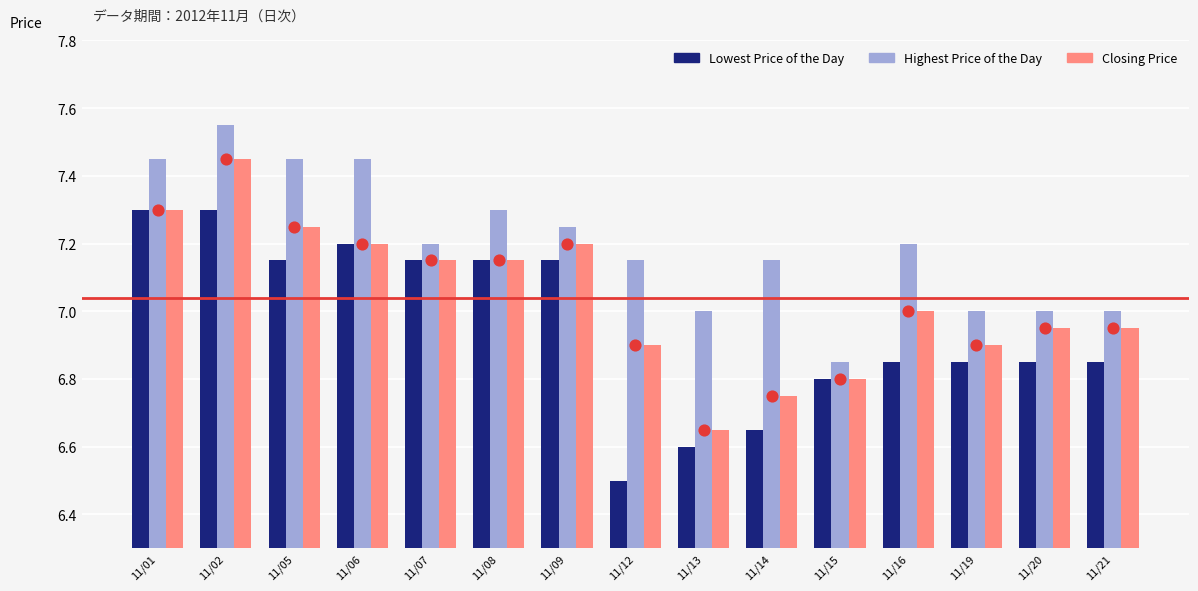

Which series contains the highest Y value?

Highest Price of the Day